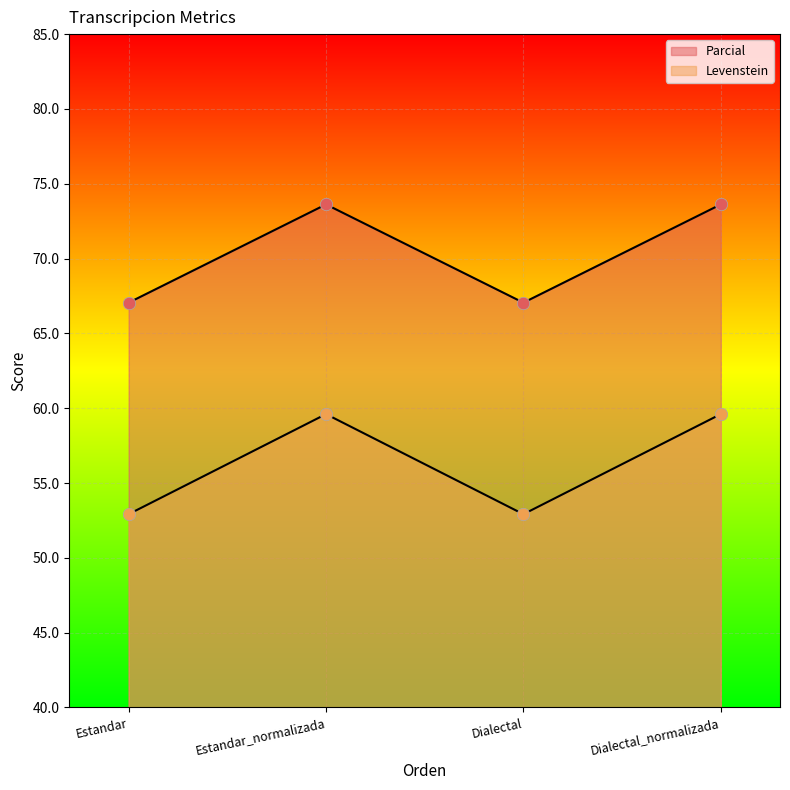

Which series reaches the maximum Y coordinate?

Parcial